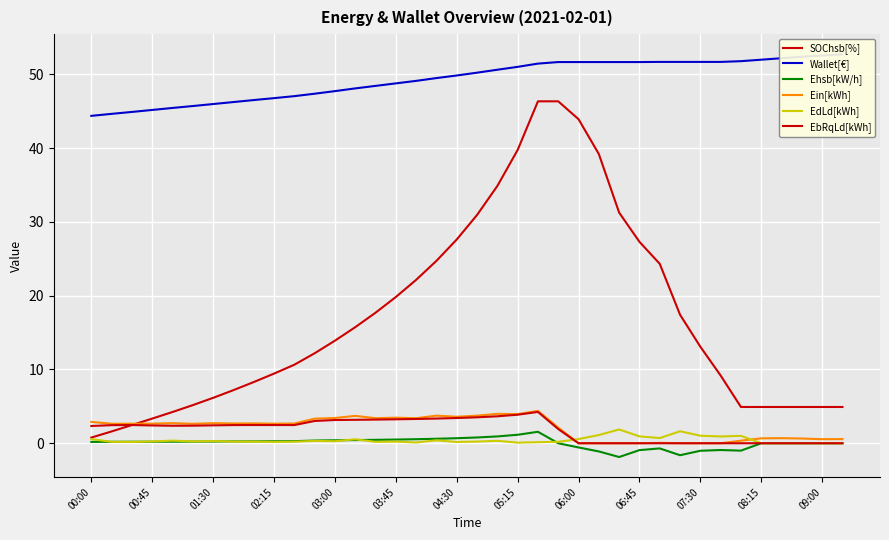

How many distinct data groups are displayed?

6